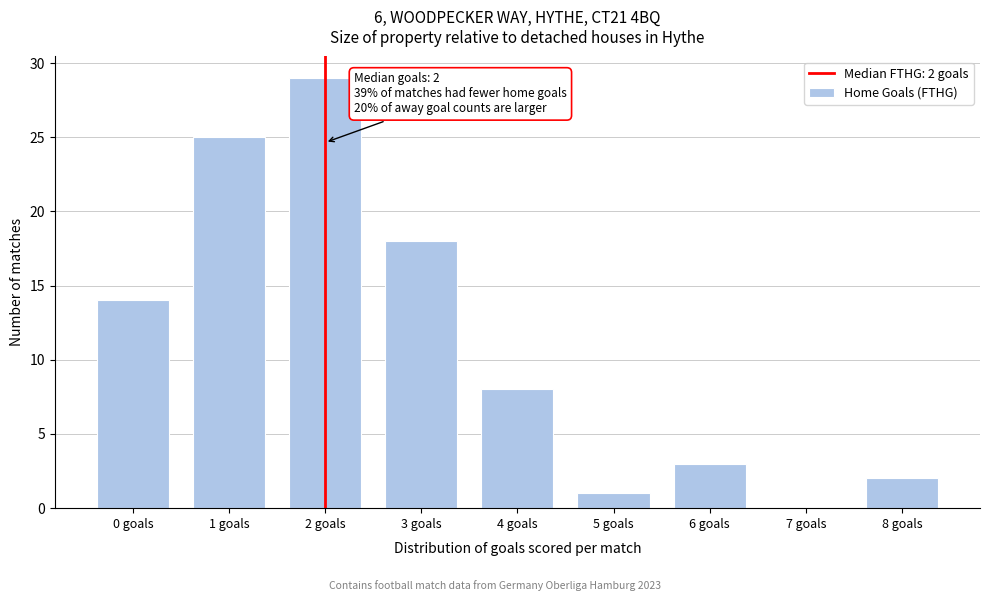

Reading left to right, extract all data points from this chart.

0 goals=14	1 goals=25	2 goals=29	3 goals=18	4 goals=8	5 goals=1	6 goals=3	7 goals=0	8 goals=2